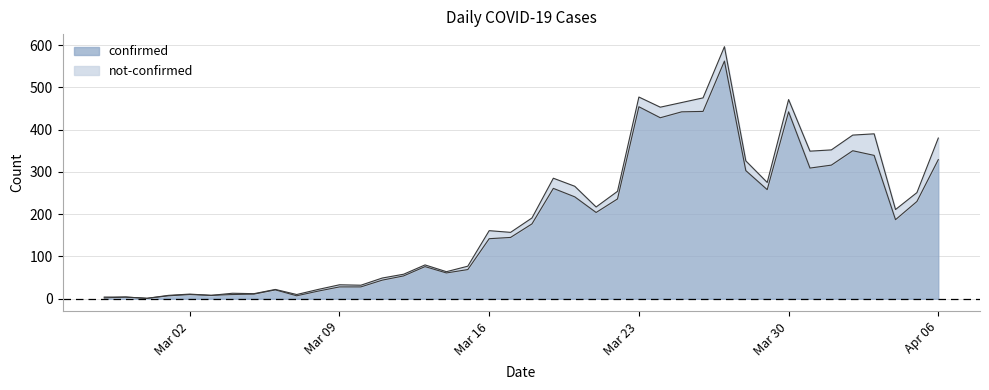

How many interior local valleys (lower than both neighbors) does the data have?

9